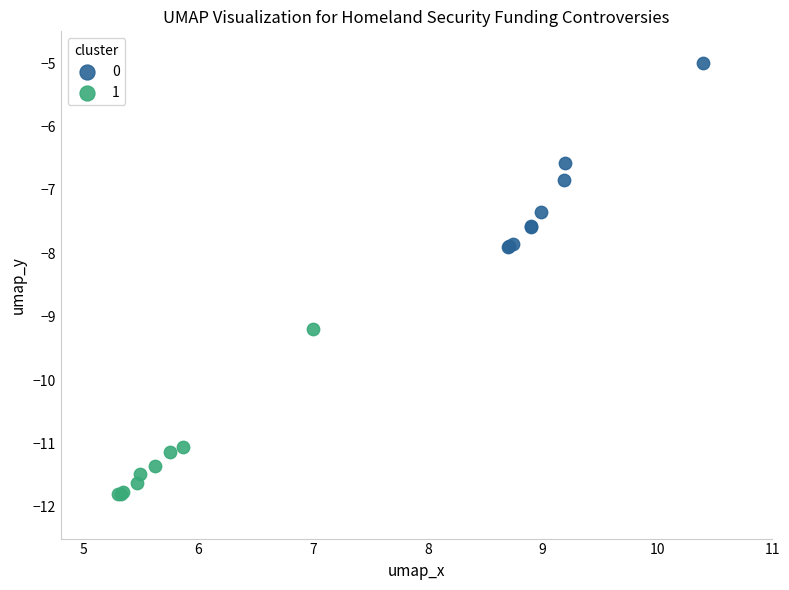

What are all the series names shown in the legend?

0, 1